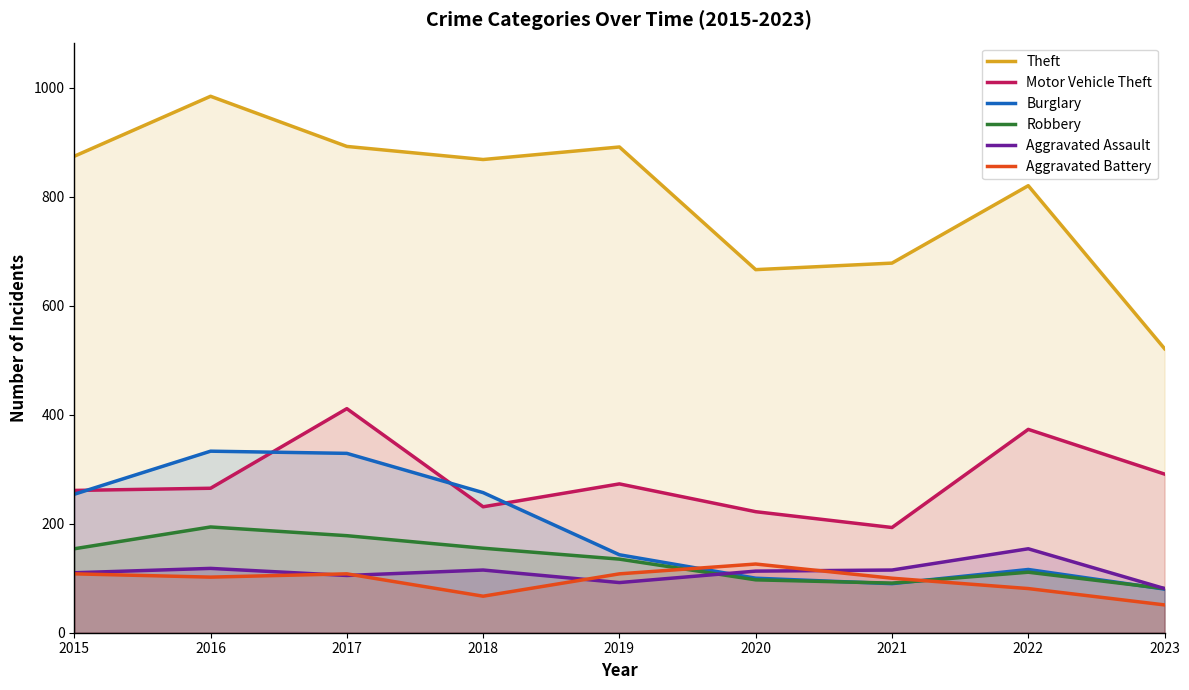

Which series has the widest spread of values?

Theft